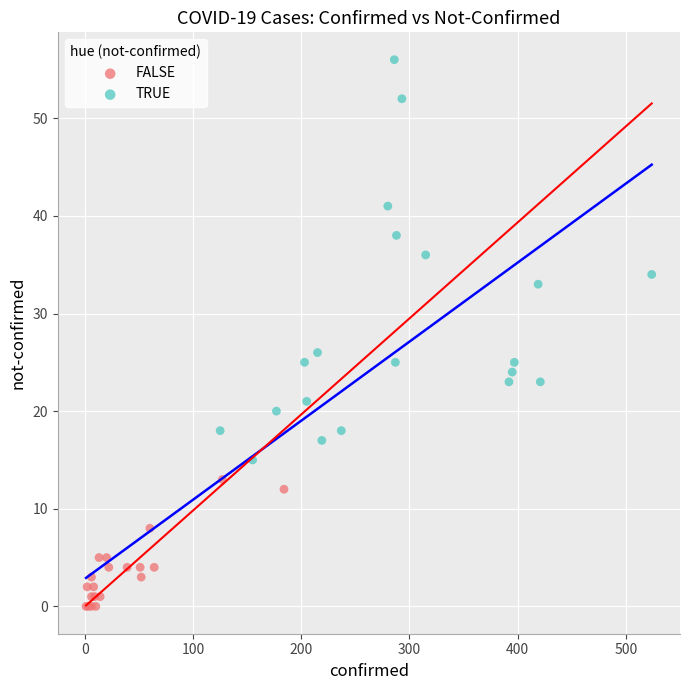

Which series reaches the minimum Y coordinate?

FALSE